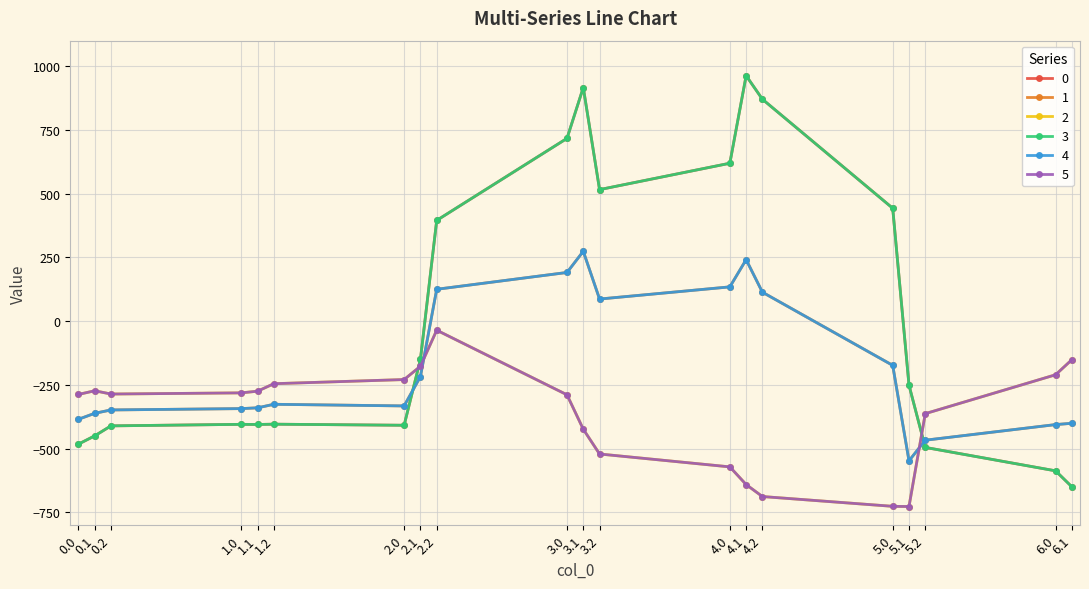

Rank the series by their maximum value, from lowest to highest.

2, 5, 1, 4, 0, 3